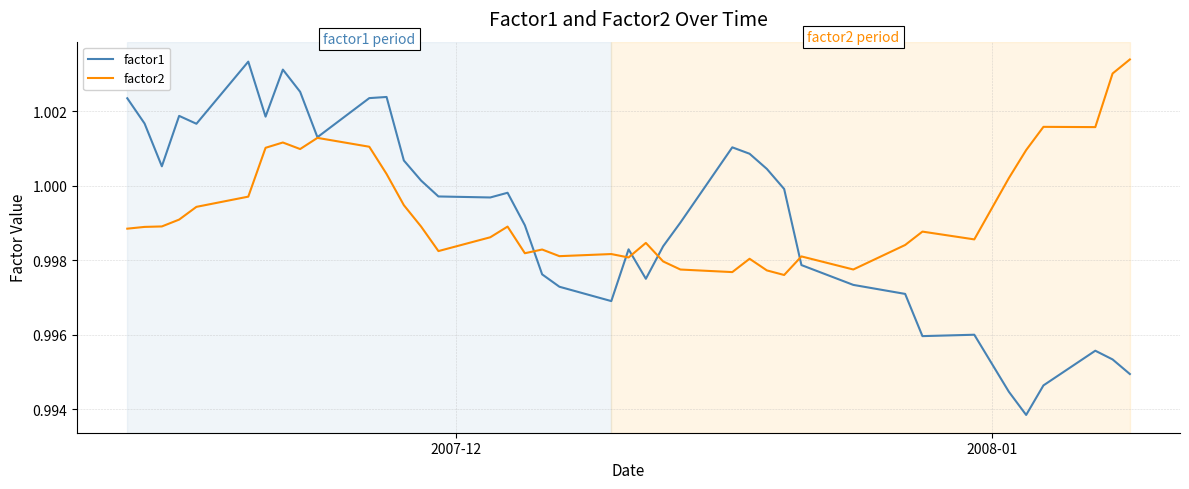

Which series has the largest range (max minus min)?

factor1